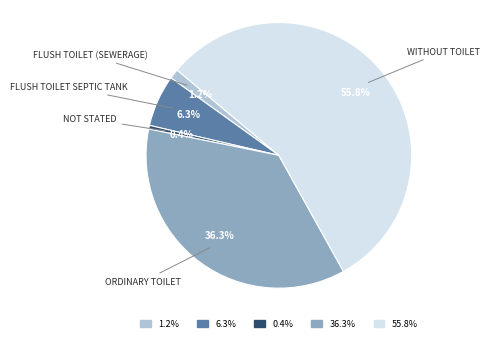

Is there any slice that represents more than half of the pie?

Yes